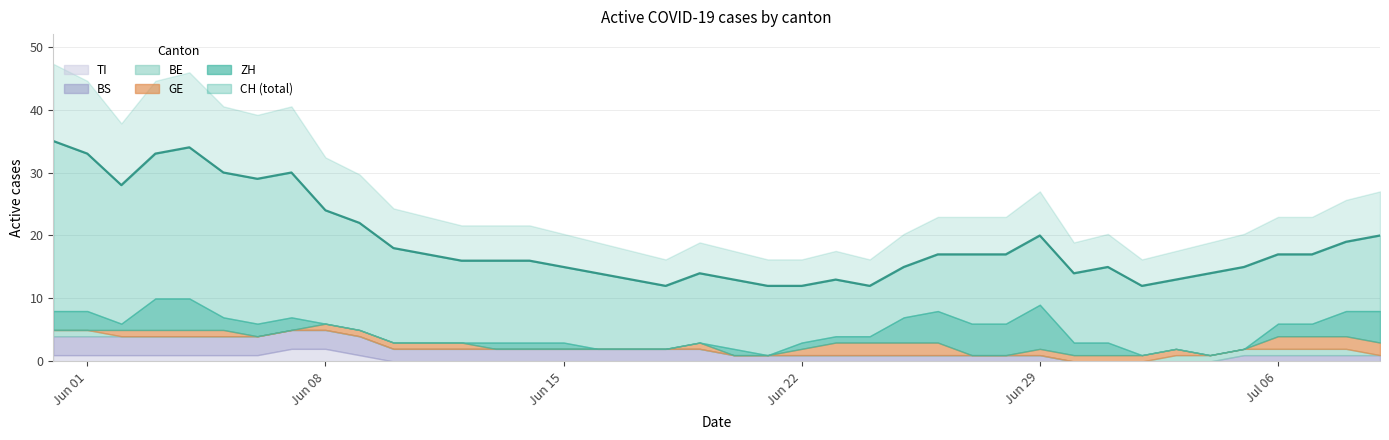

Which series has the largest range (max minus min)?

CH